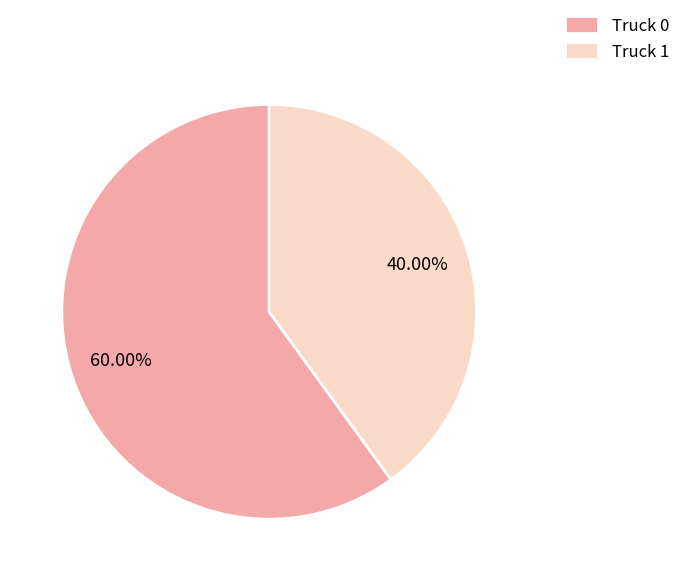

Is there any slice that represents more than half of the pie?

Yes